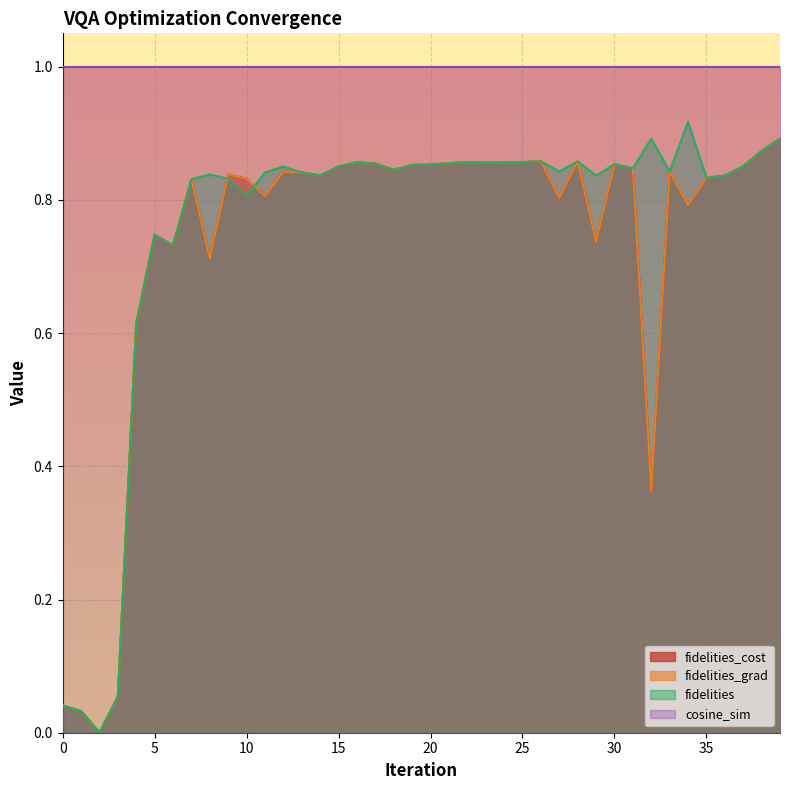

Between 36 and 16, which is larger?

16